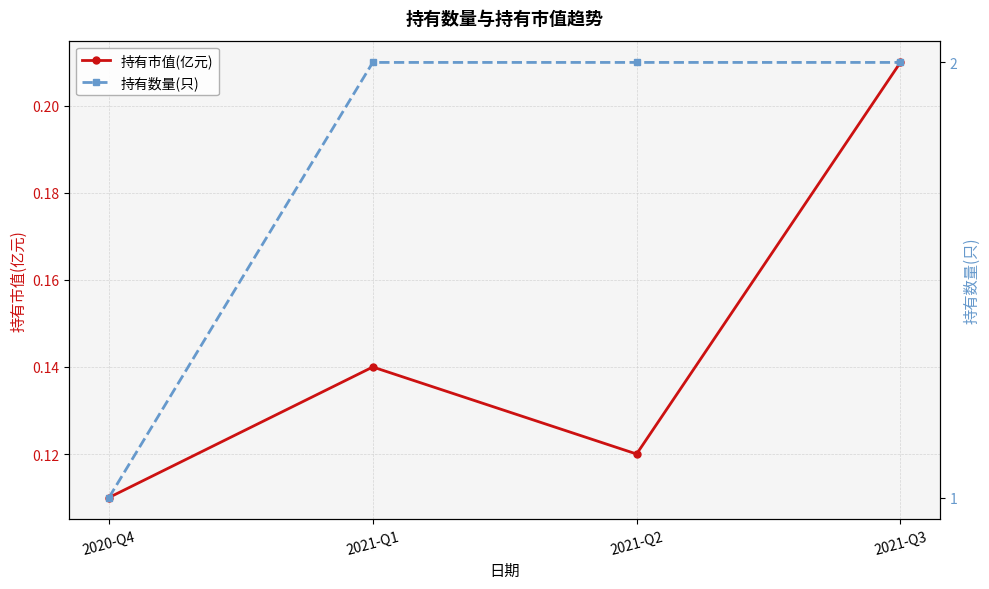

How many 持有市值(亿元) values are between 0 and 1?

4